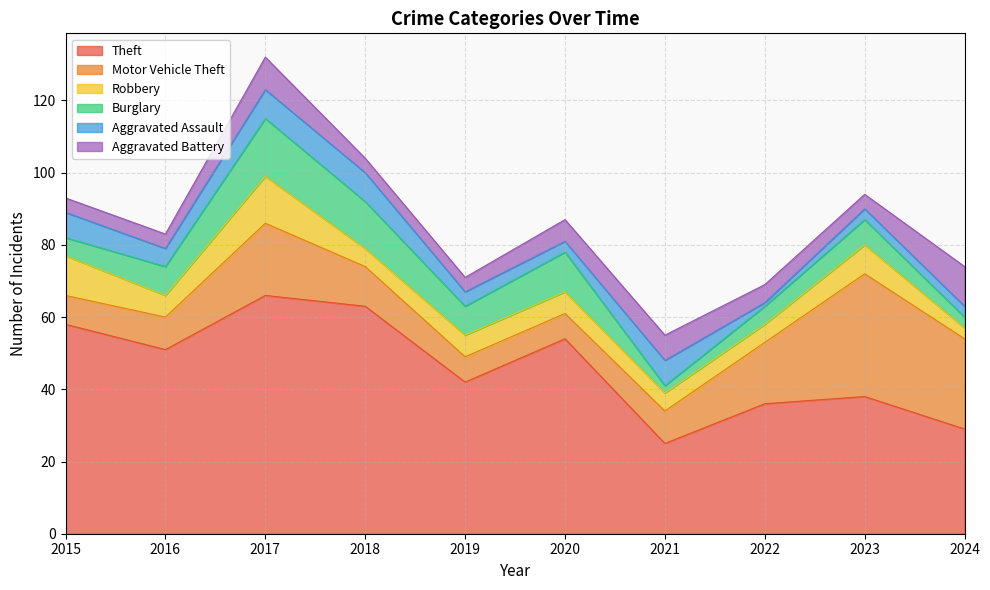

What is the value of the Burglary point at the 8th from the left?

5